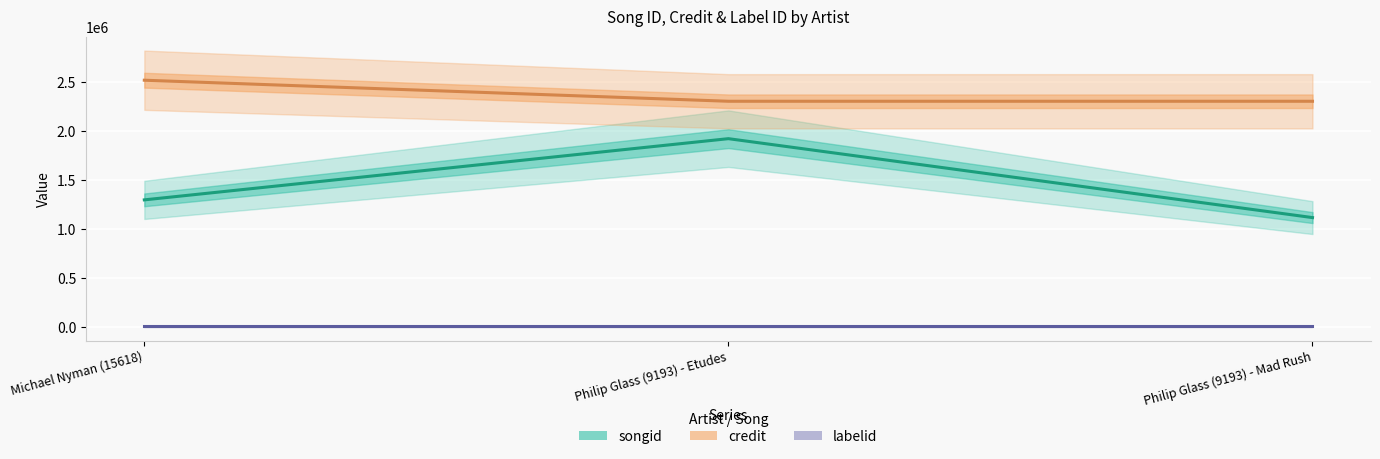

What is the maximum value for credit?

2520180